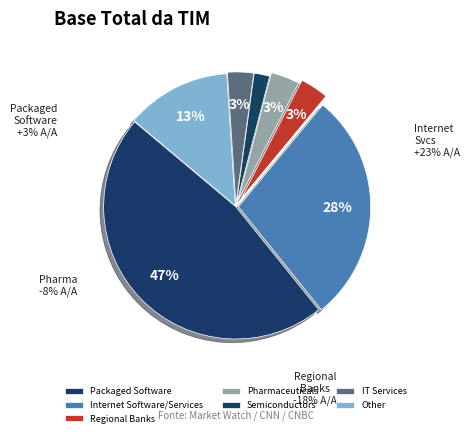

Count the number of slices in the pie.

7